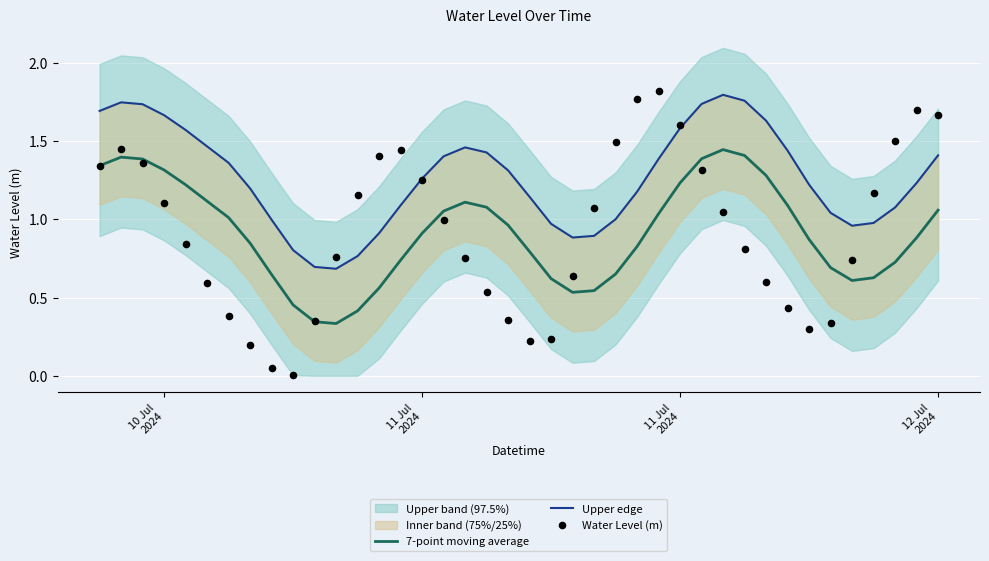

At which category is the sum across all series the highest?

11 Jul
2024